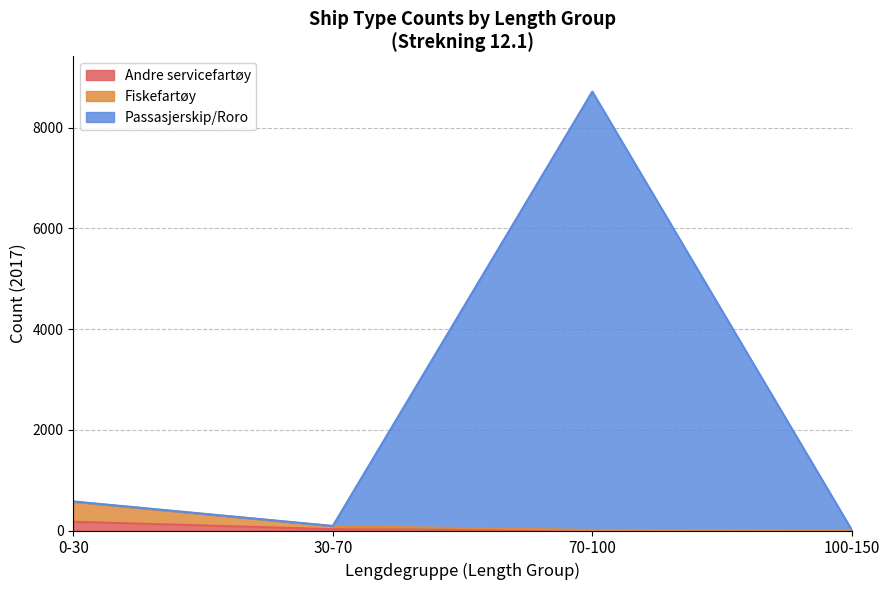

What is the sum of all Andre servicefartøy values?

210